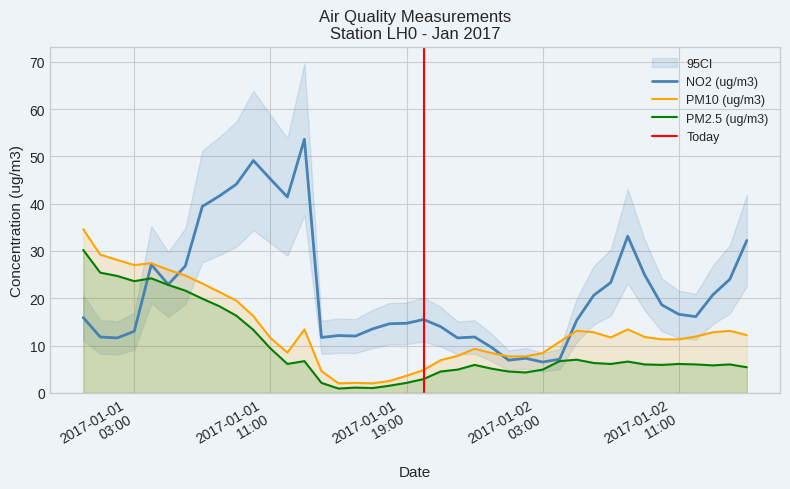

Between which two adjacent categories do PM2.5 (ug/m3) and NO2 (ug/m3) first intersect?

2017-01-01 03:00 and 2017-01-01 04:00